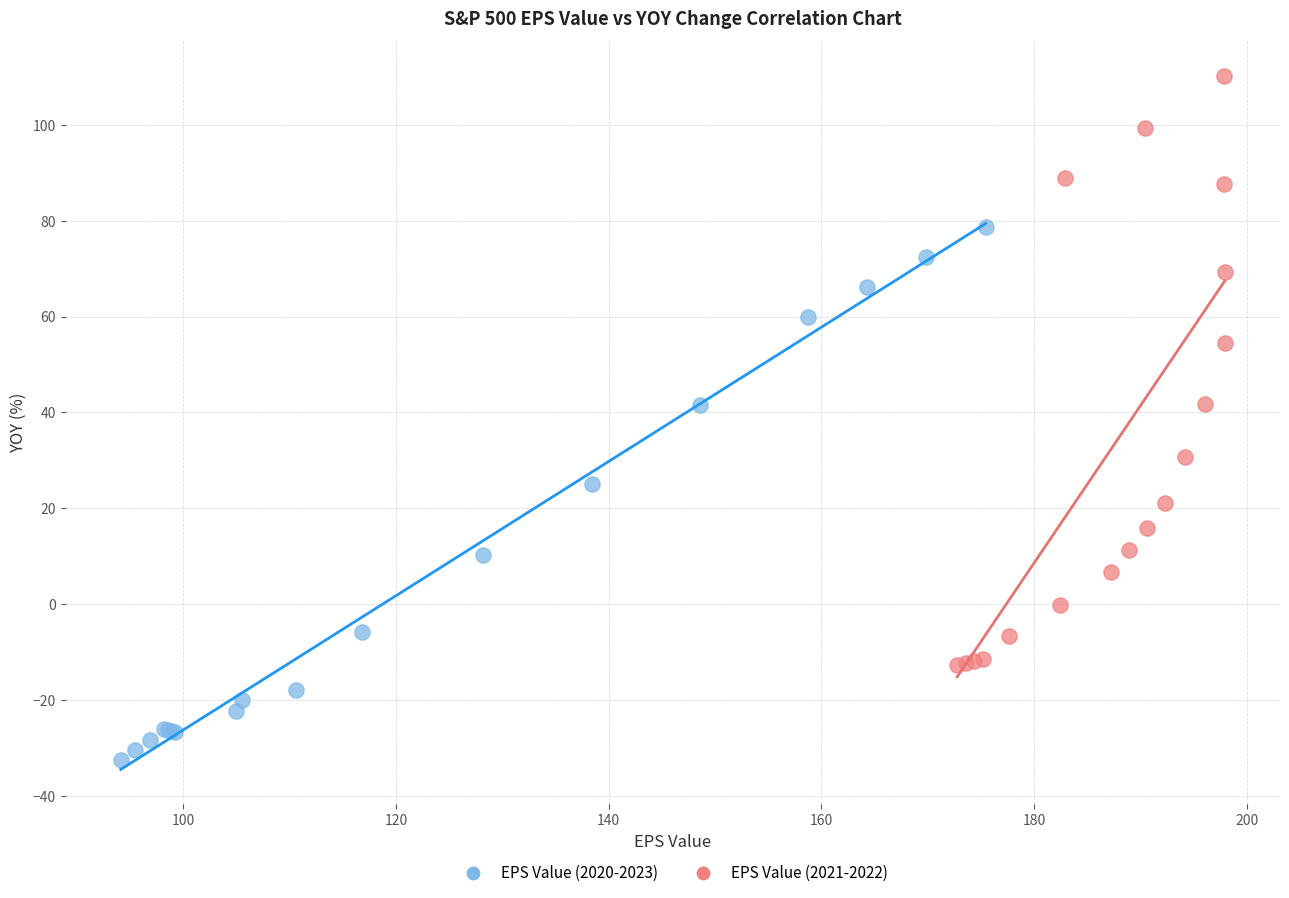

Which series reaches the maximum Y coordinate?

EPS Value (2021-2022)